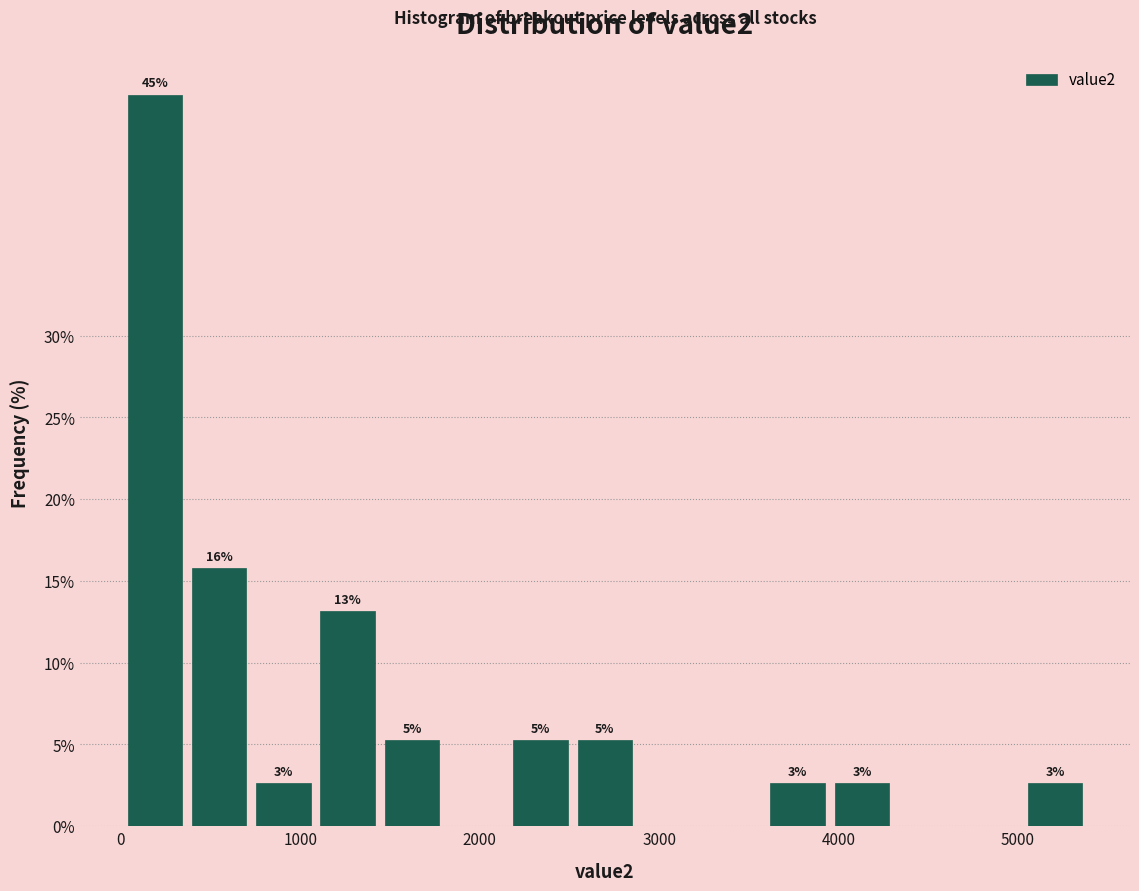

Around what value on the x-axis is the tallest bar? Give the approximate position of its centre, as read against the axis.

200